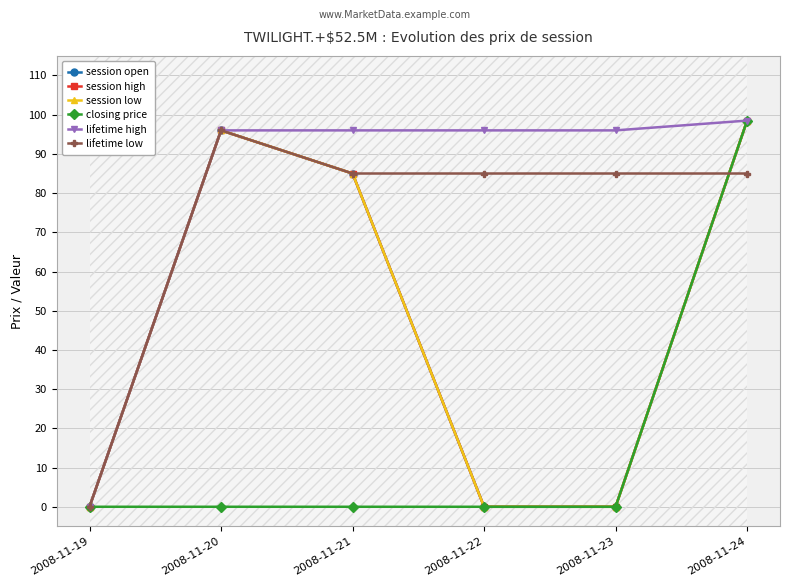

The lifetime low series shows 85.0 at 2008-11-21. True or false?

True